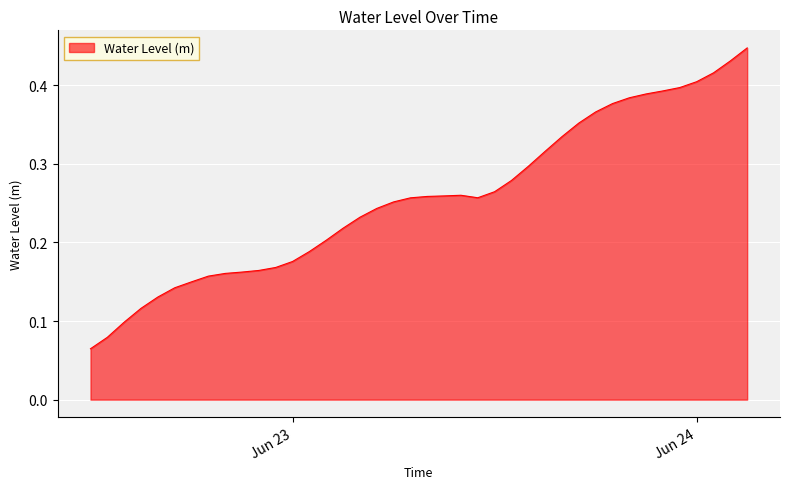

How many series are shown in this chart?

1